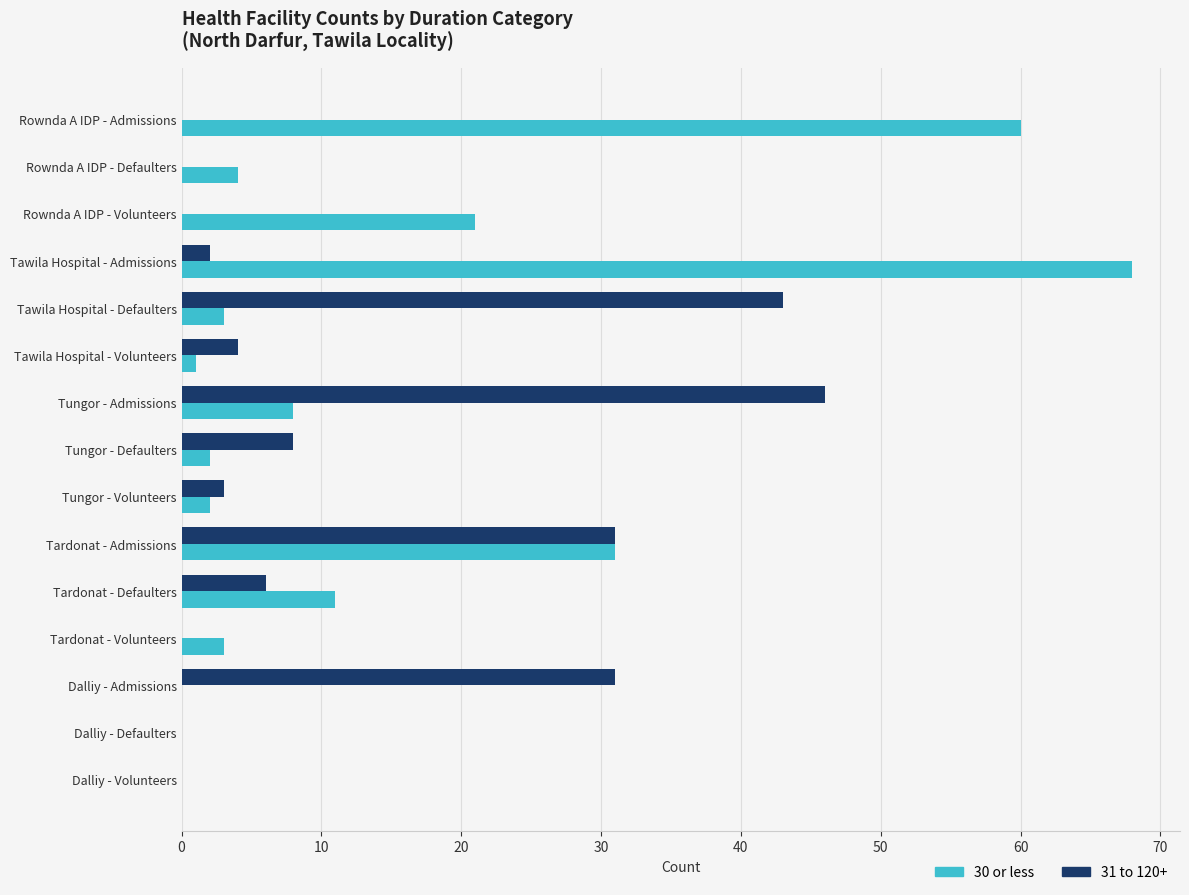

Between Tawila Hospital - Admissions and Tardonat - Defaulters, which series saw the biggest shift?

30 or less